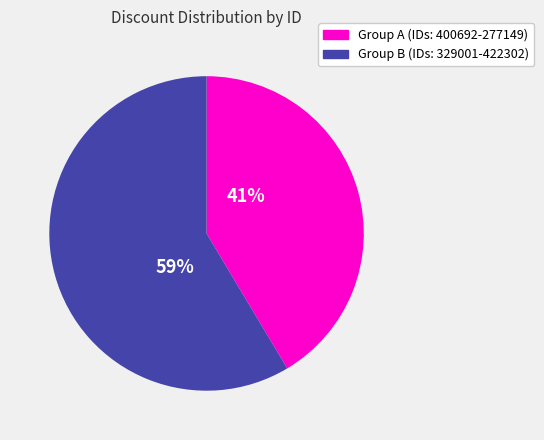

To the nearest percent, what is the average slice percentage?

50%